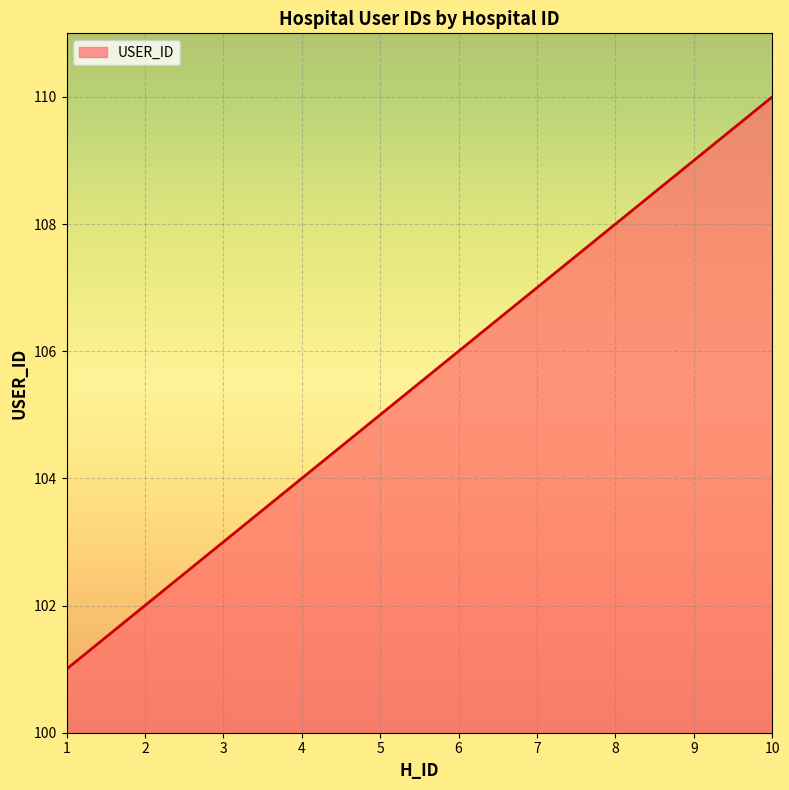

What is the difference between the second highest and minimum values?

8